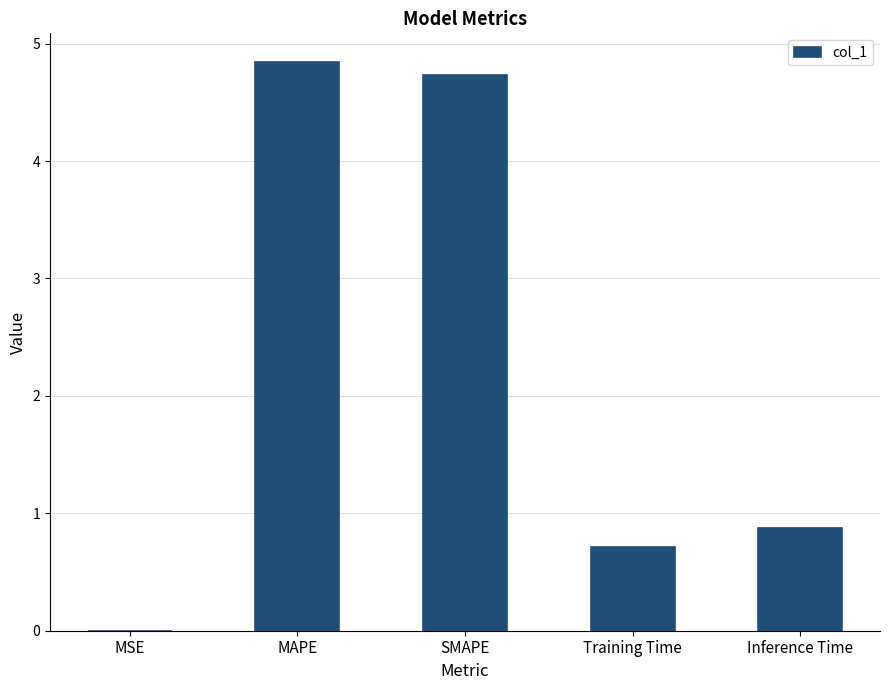

Which category has the highest value across all series?

MAPE